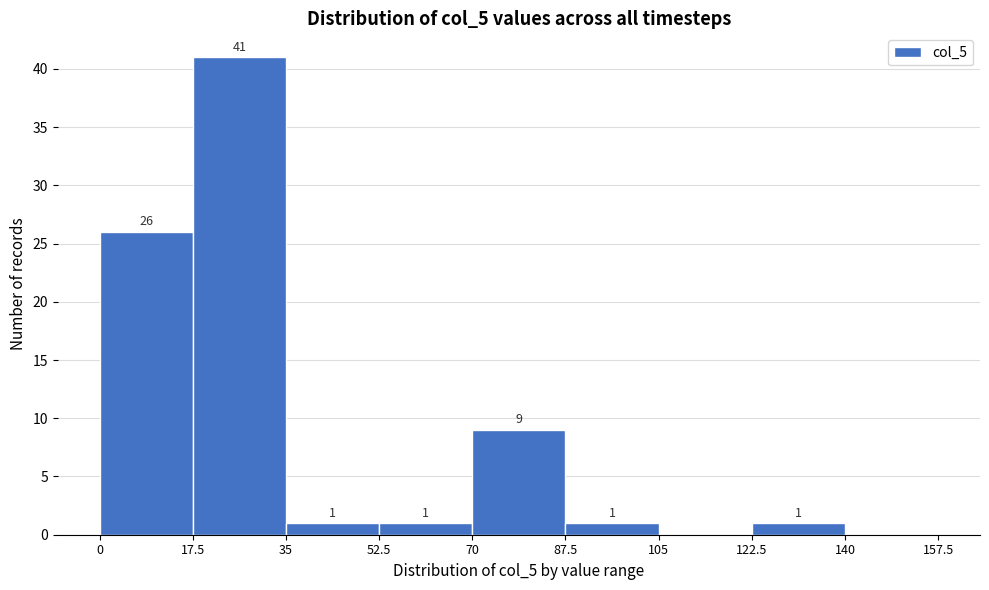

Which range on the x-axis has the tallest bar?

17.5 to 35